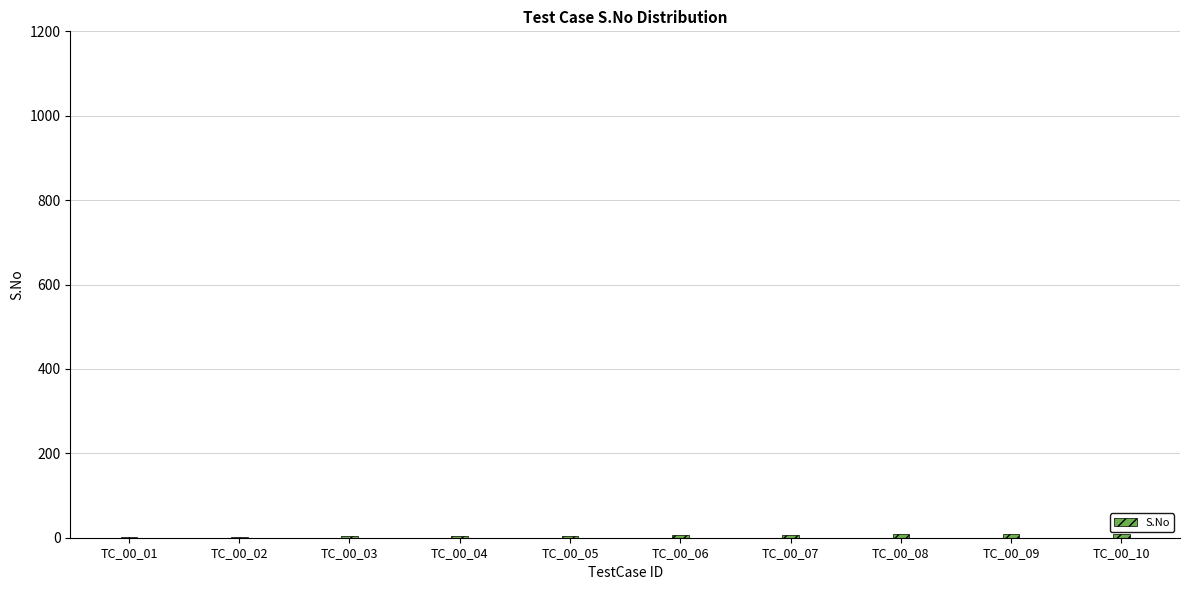

What is the change in value from TC_00_02 to TC_00_07?

+5